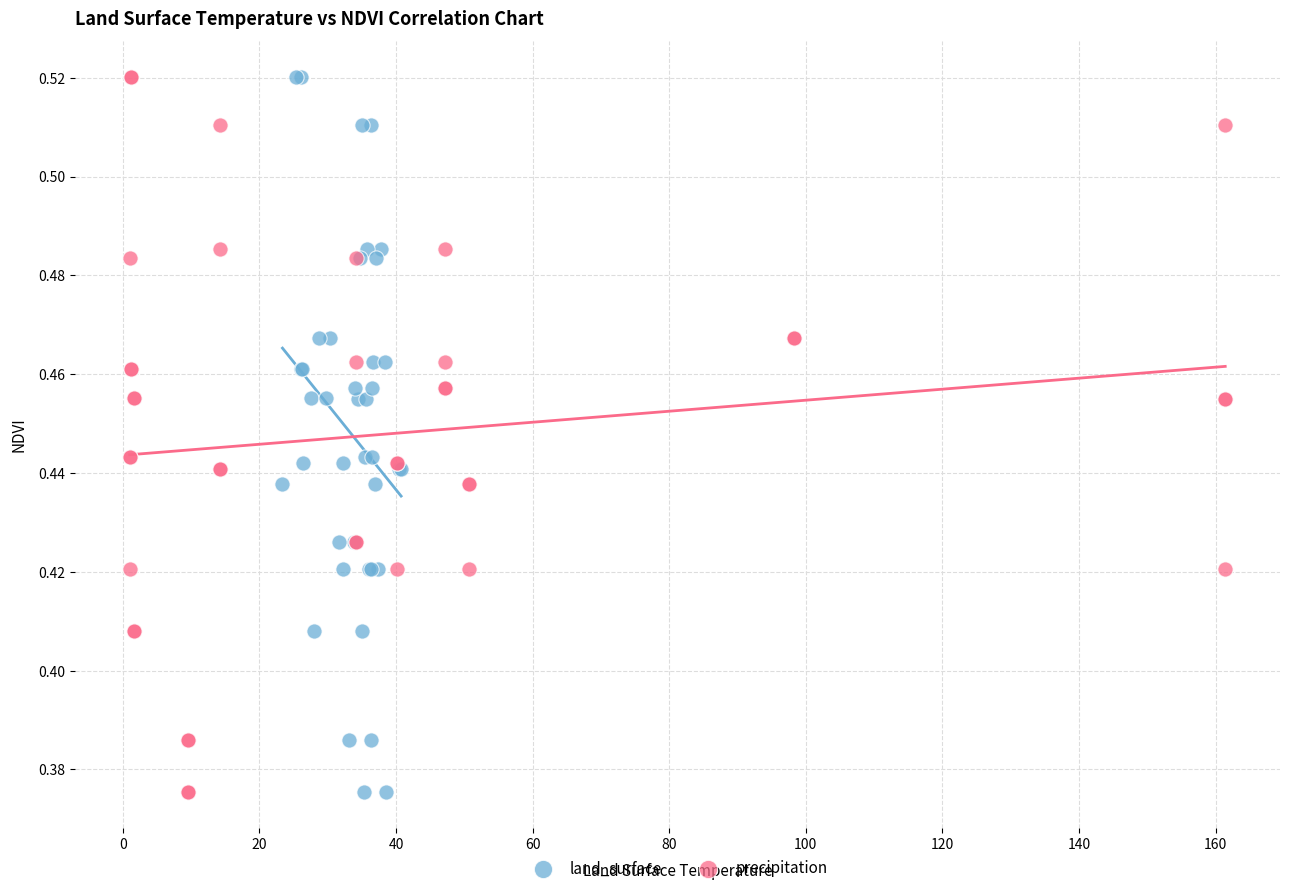

What are all the series names shown in the legend?

land_surface, precipitation